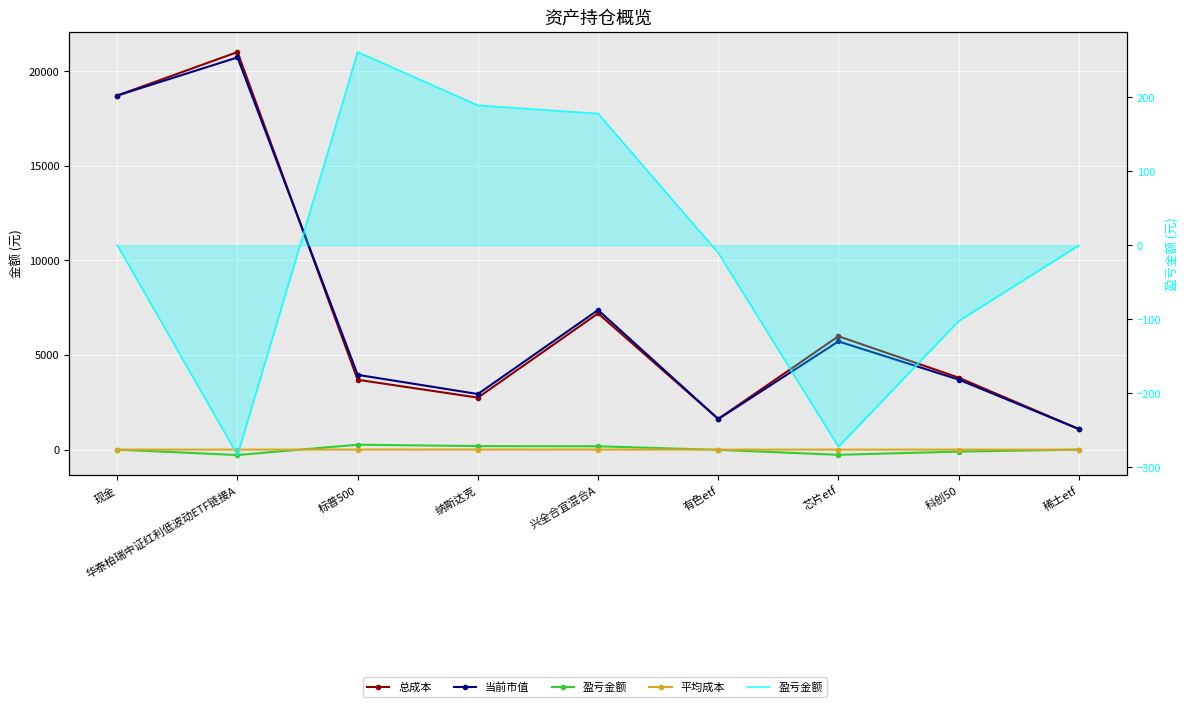

What is the value of the 总成本 point at the 6th from the left?

1626.8